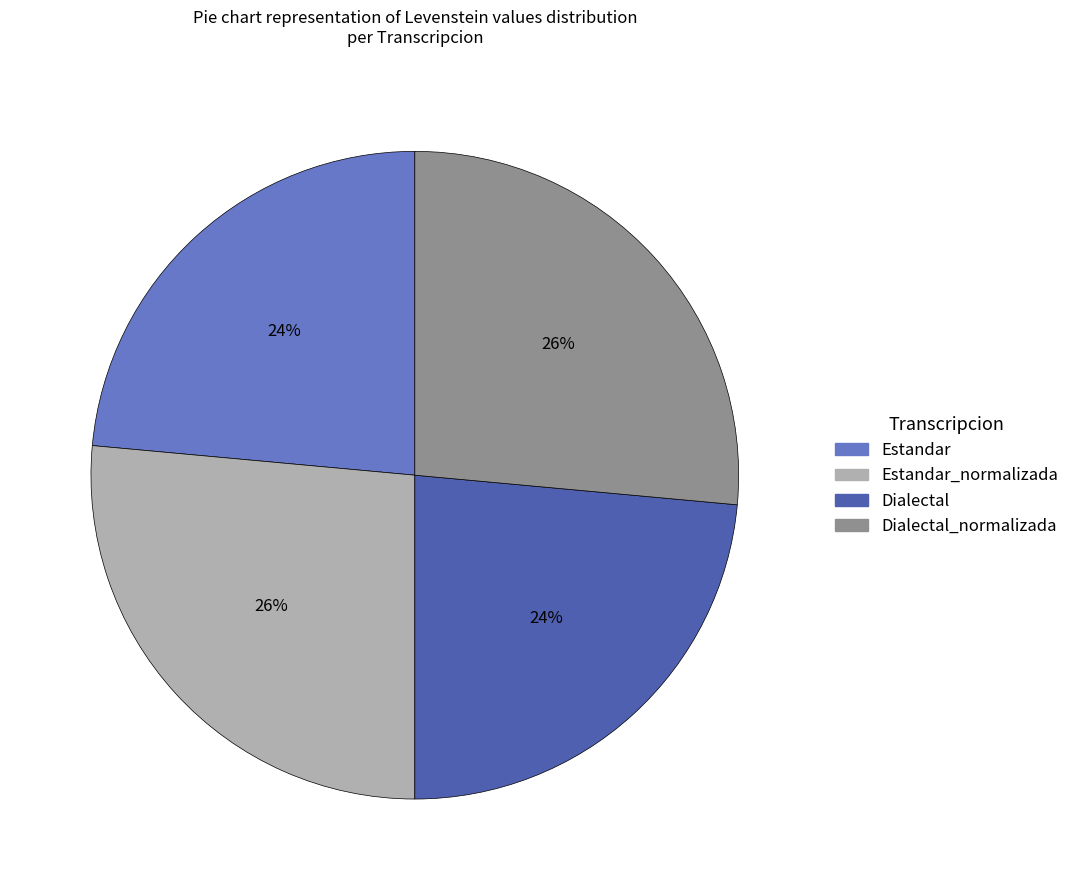

To the nearest percent, what portion does Estandar_normalizada represent?

26%